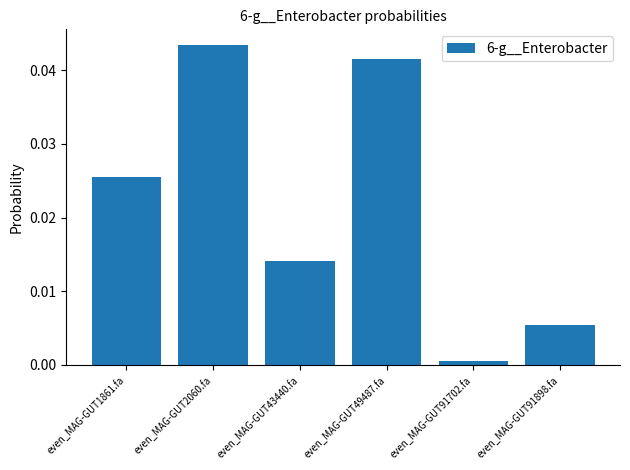

Which category has the lowest value across all series?

even_MAG-GUT91702.fa